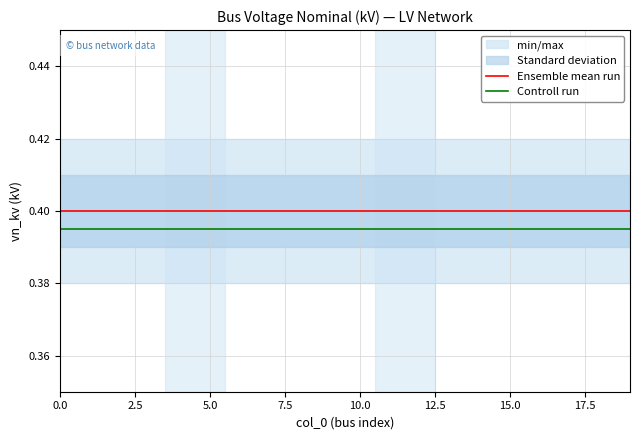

True or false: Ensemble mean run and Controll run cross at least once.

False